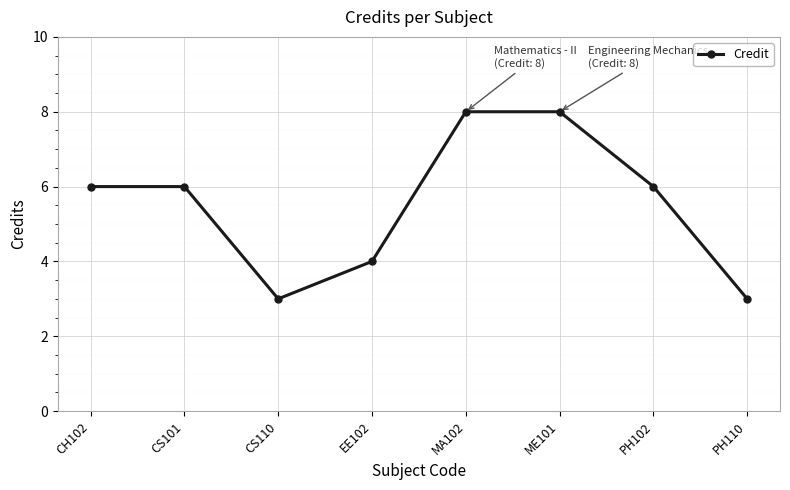

What is the maximum value shown in the chart?

8